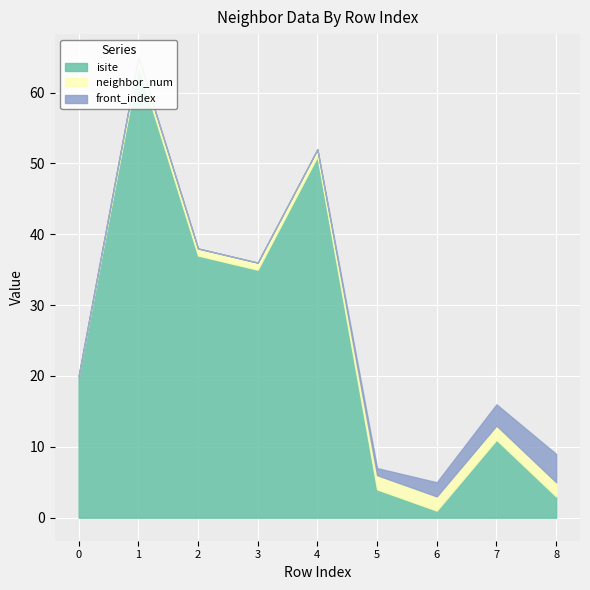

What is the value of the front_index point at the 7th from the left?

2